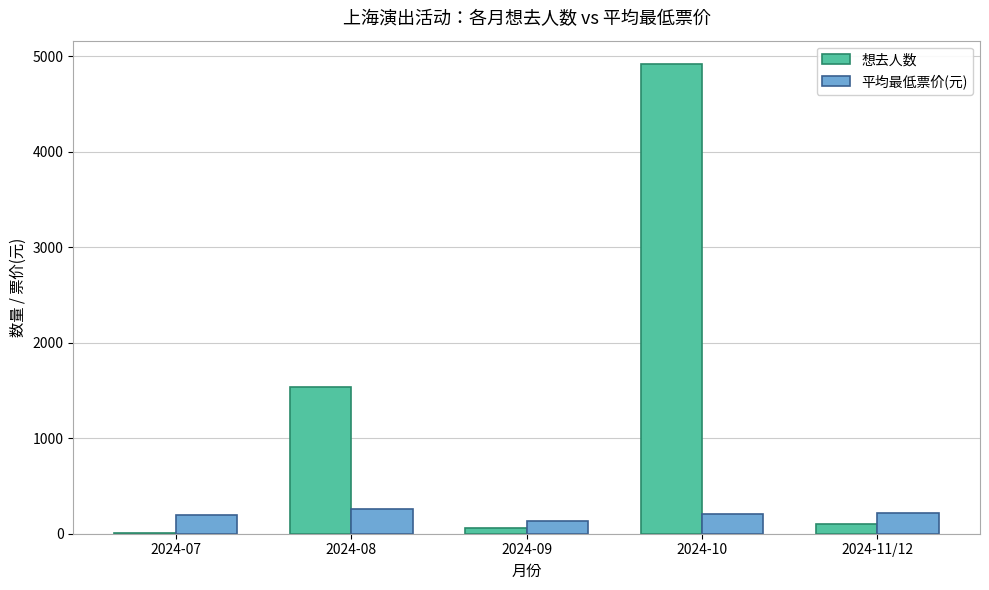

What is the sum of all 想去人数 values?

6608